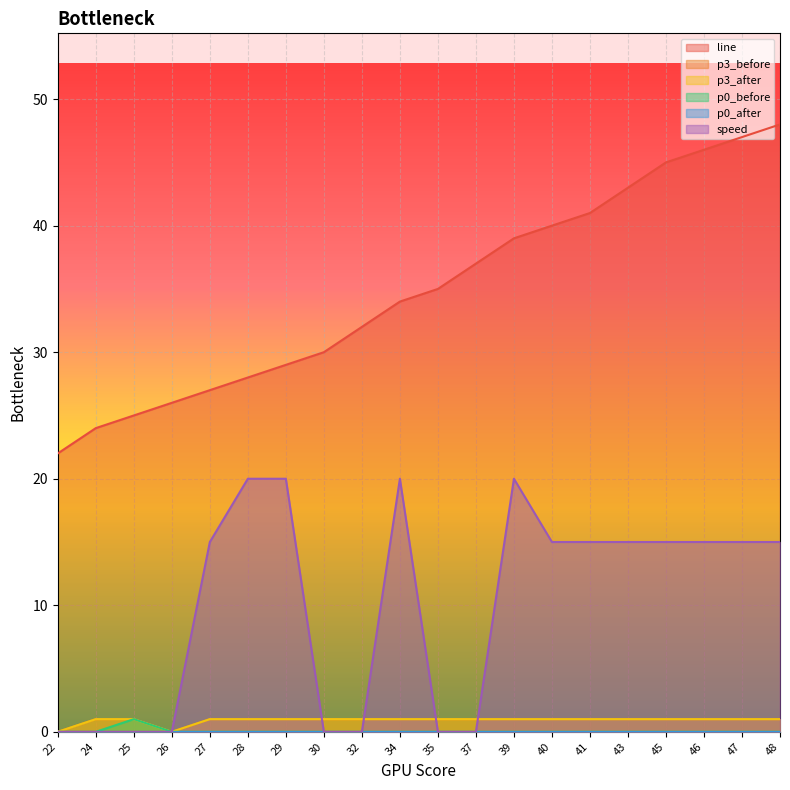

Which series has the largest total across all categories?

line